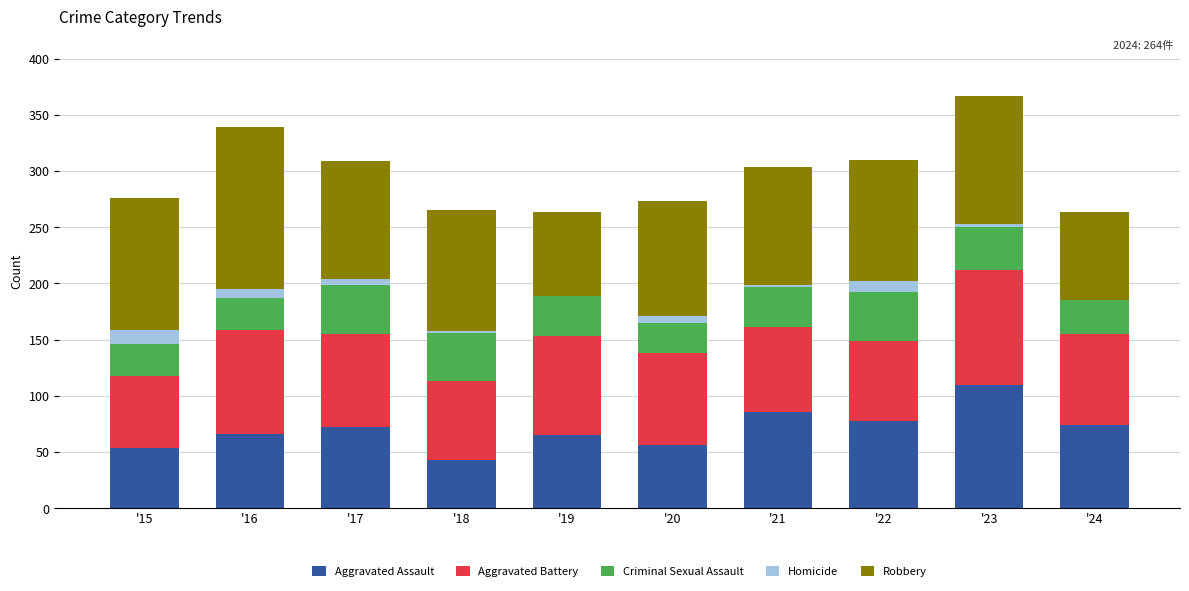

What is the maximum value for Aggravated Assault?

110